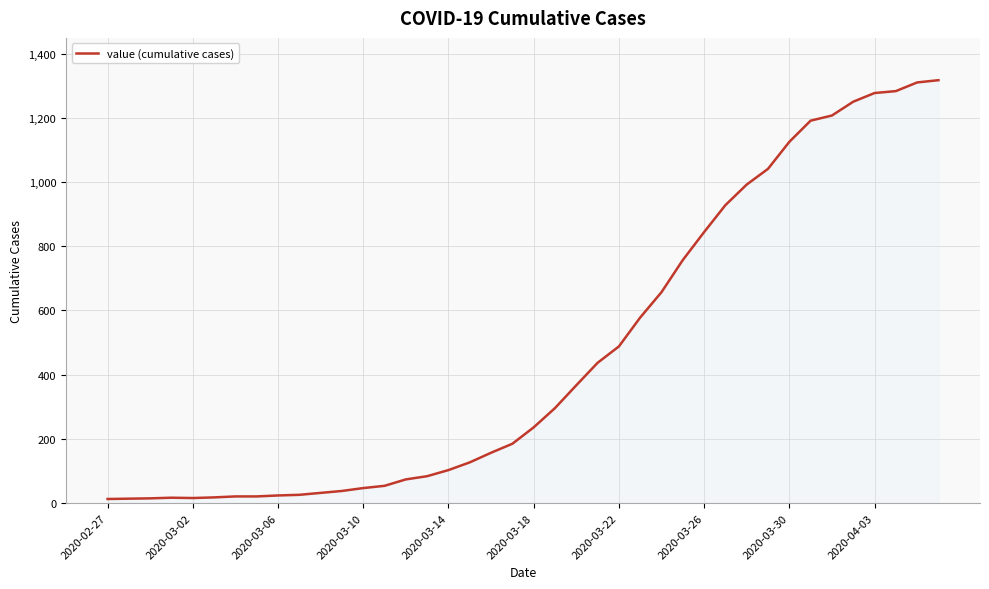

What is the maximum value shown in the chart?

1317